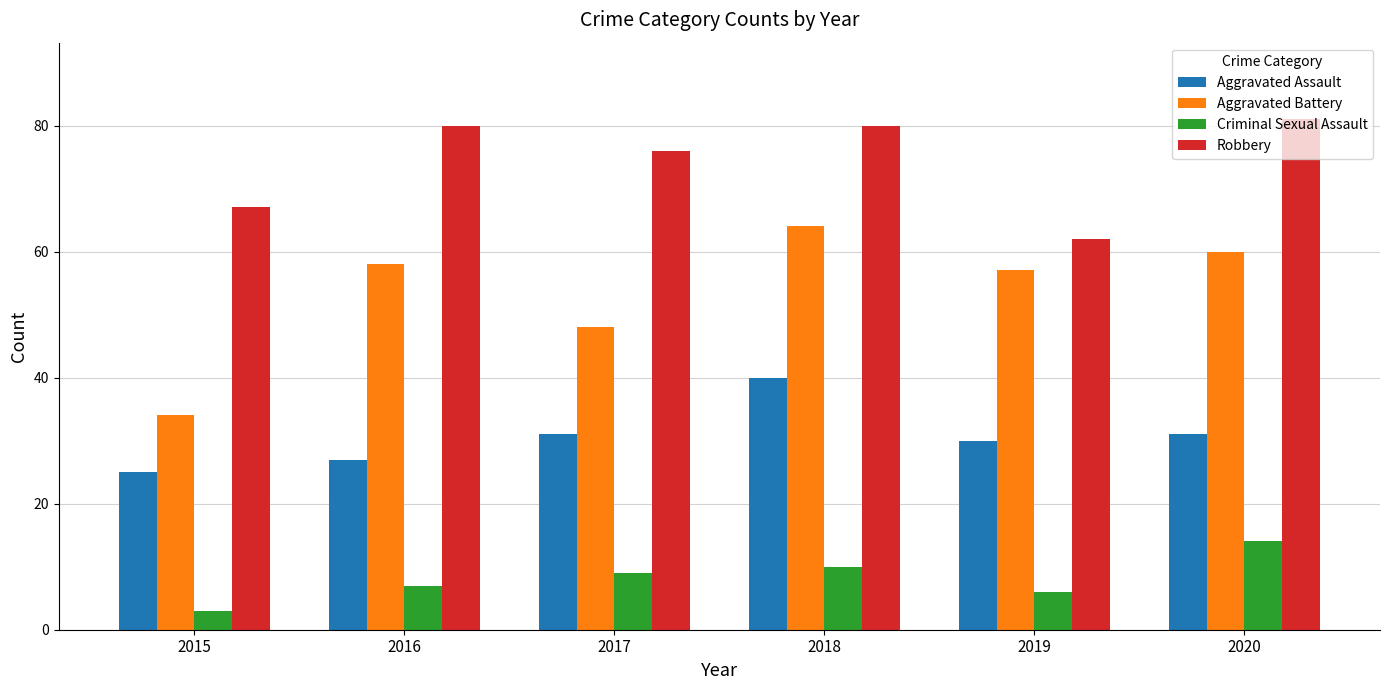

Which series has the largest total across all categories?

Robbery